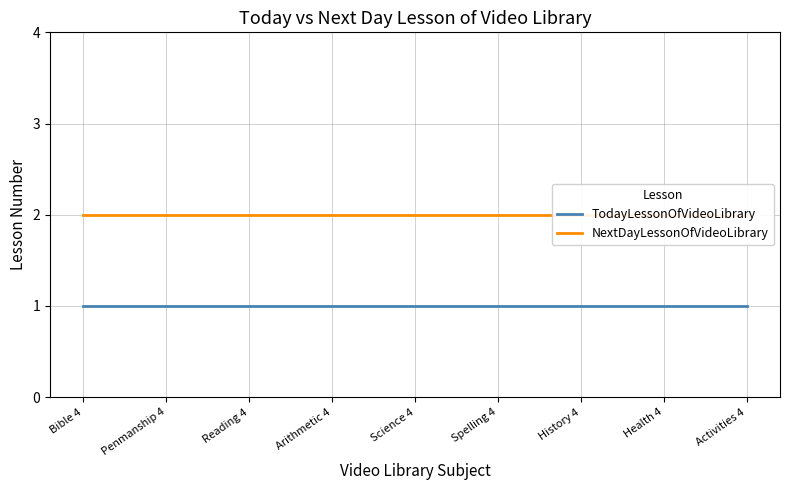

Is the value of NextDayLessonOfVideoLibrary at Bible 4 greater than the value of TodayLessonOfVideoLibrary at Activities 4?

Yes